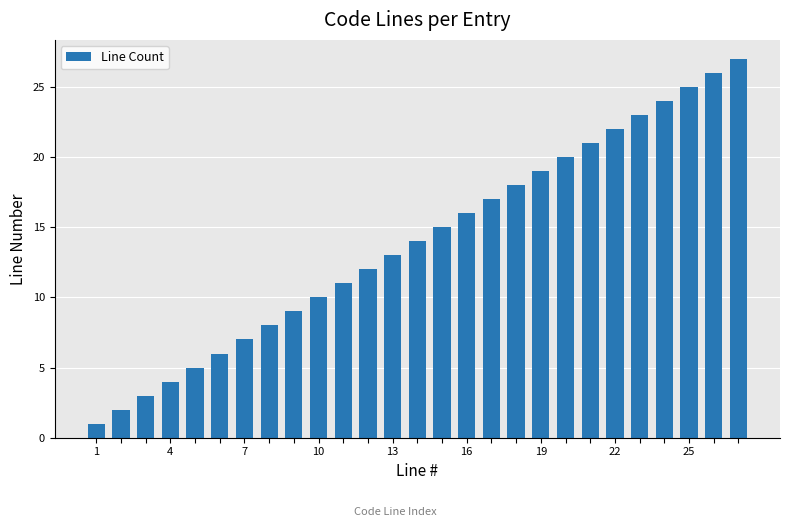

What is the difference between the maximum and minimum values?

26